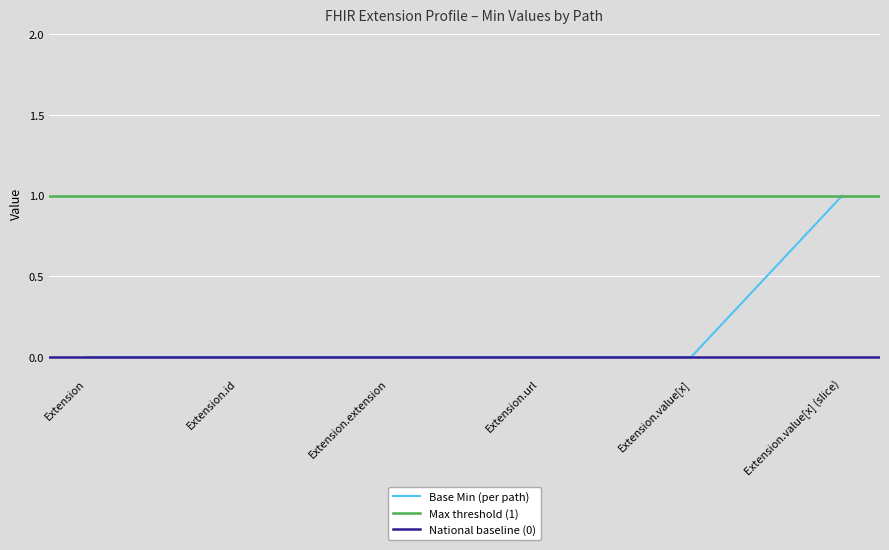

True or false: the data shows 0 at Extension.extension.

True